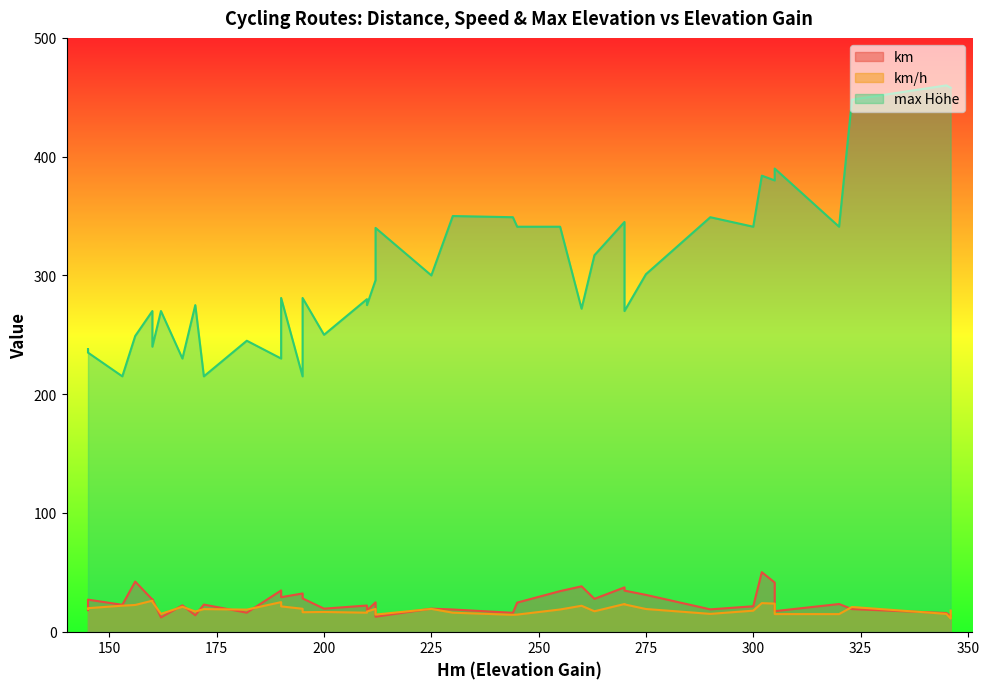

True or false: km has a value of 38.2 at 260.

True